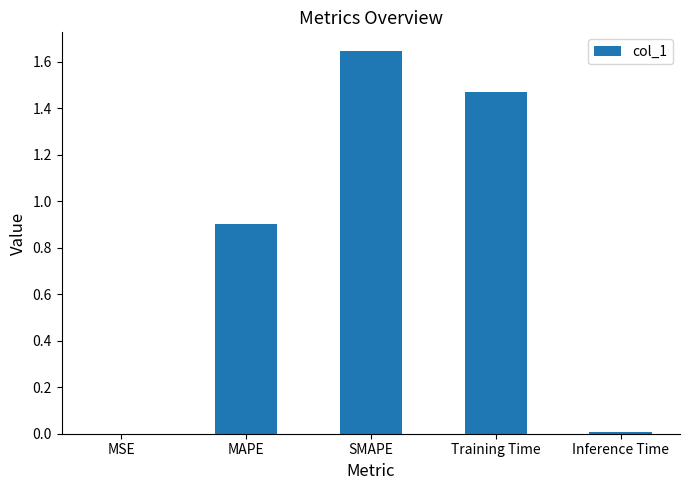

What is the sum of all values?

4.0